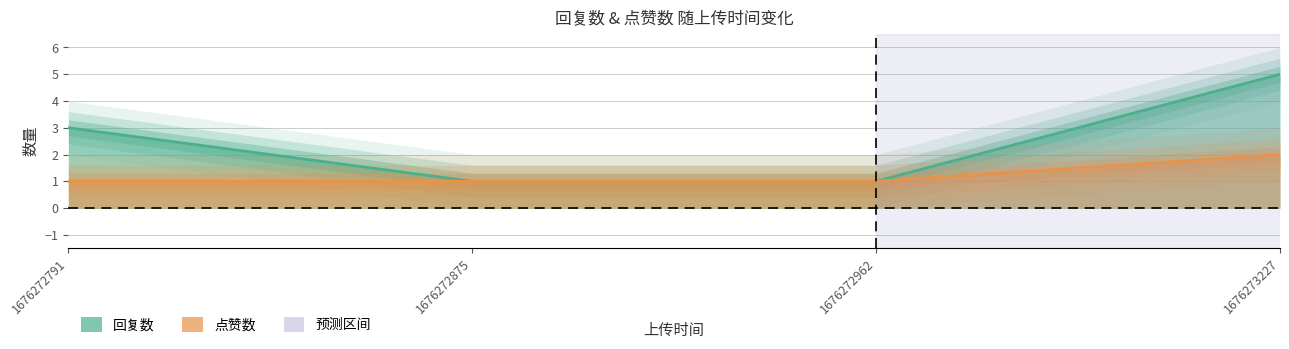

Is it true that 回复数 equals 2 at 1676272791?

False